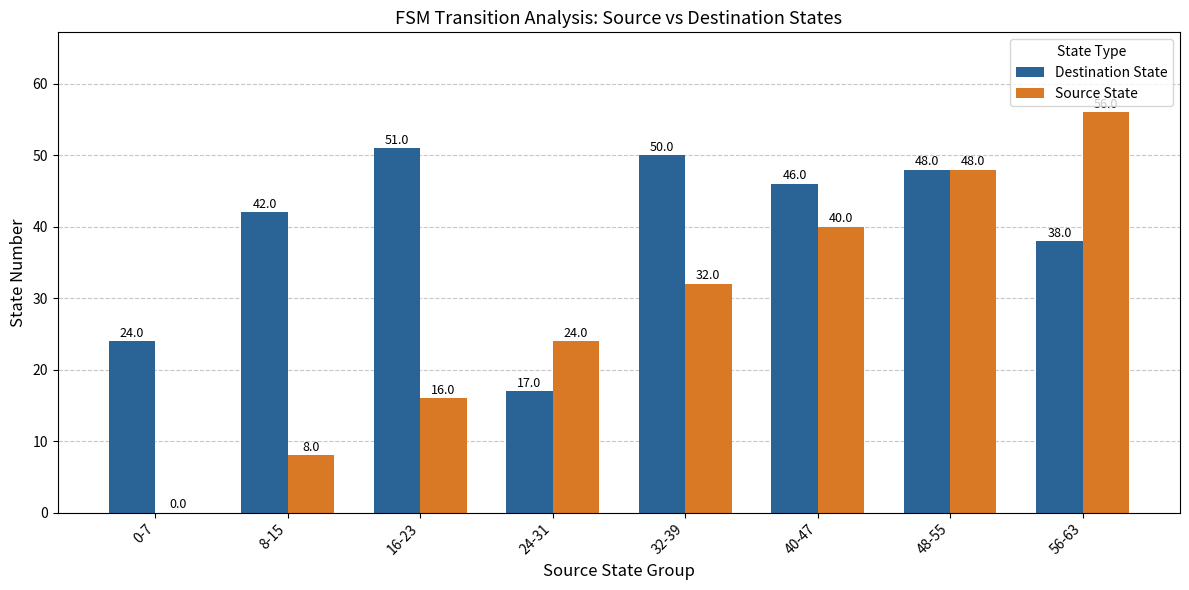

What is the maximum value shown in the chart?

56